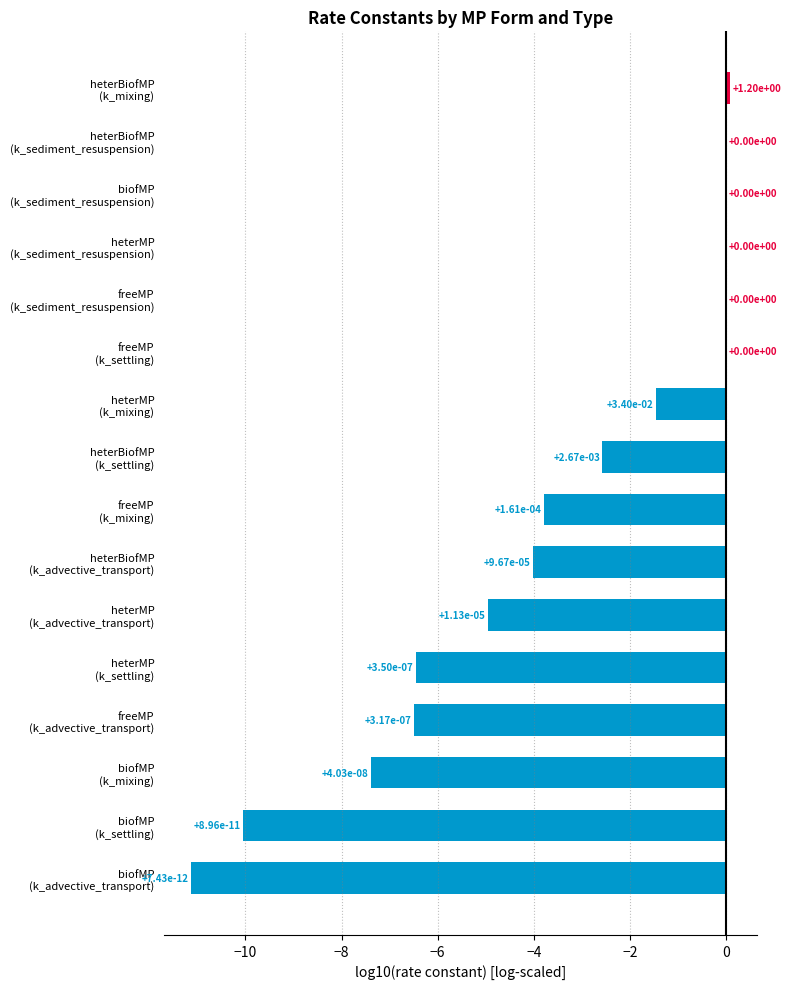

What is the sum of all values?

-58.2